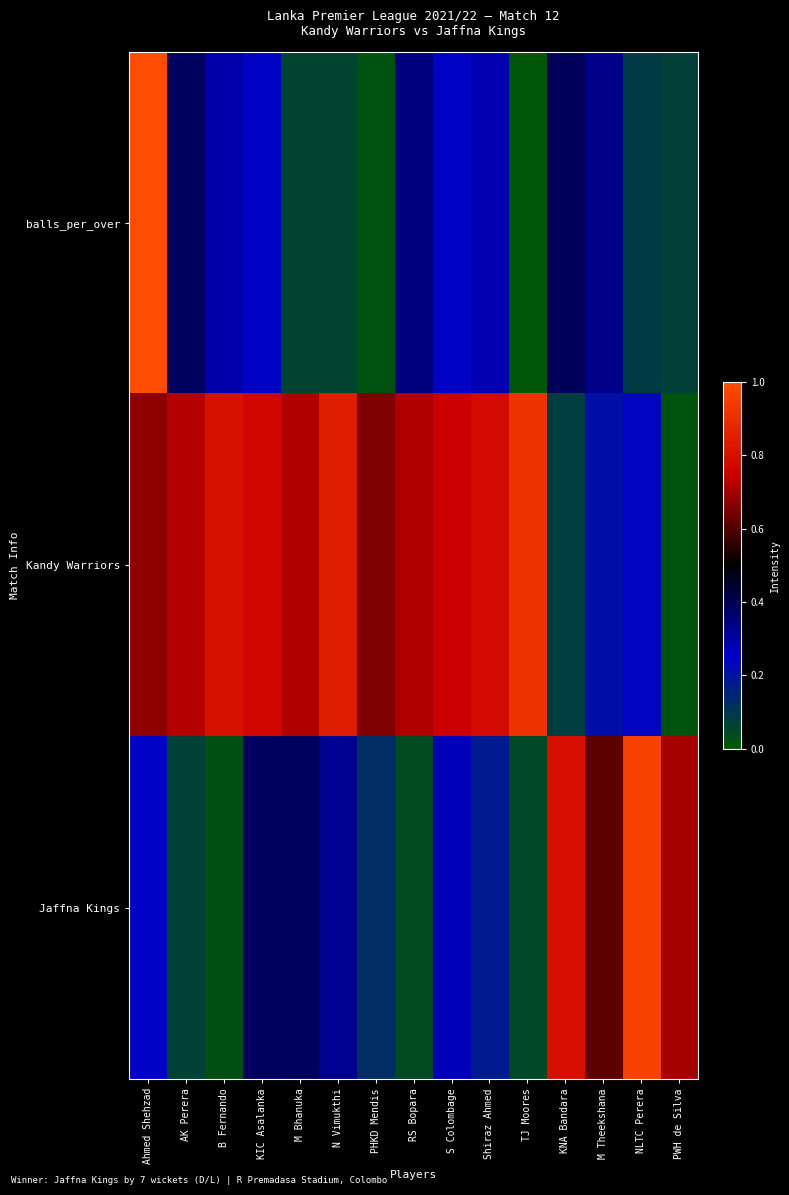

At how many categories does at least one series exceed 0?

15